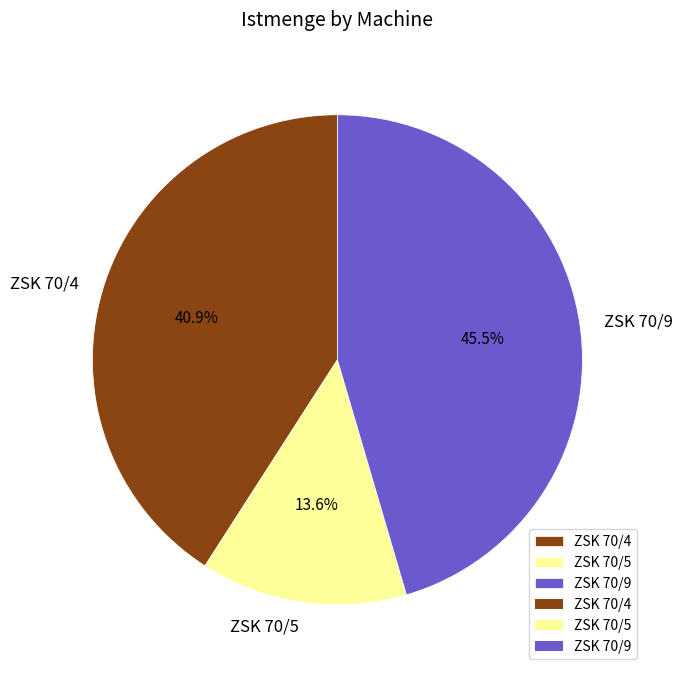

How many slices are in this pie chart?

3